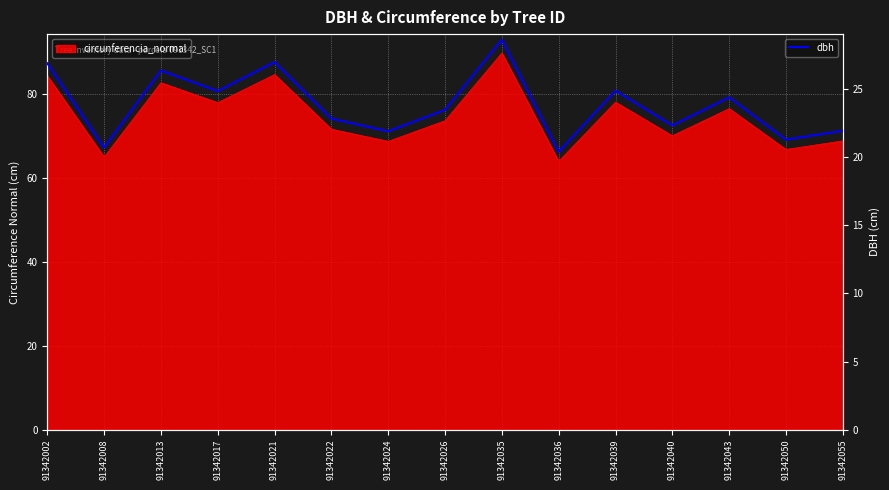

What is the sum of all values?

357.7